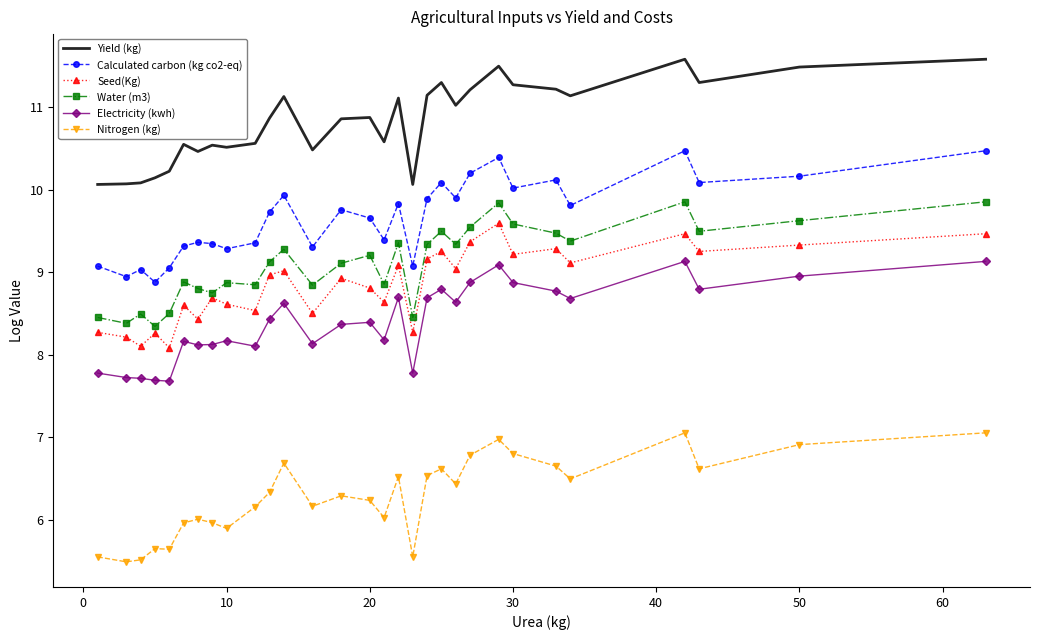

True or false: Calculated carbon (kg co2-eq) and Nitrogen (kg) intersect in this chart.

False